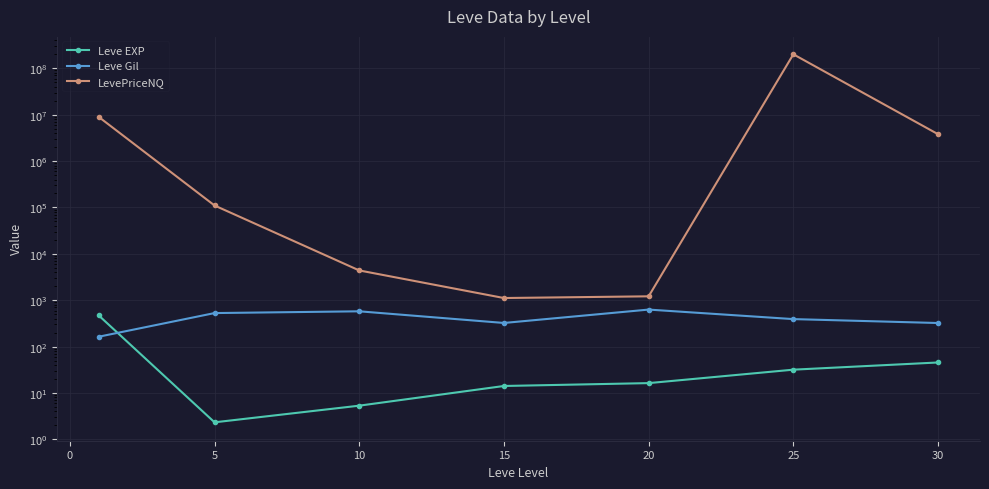

The value of LevePriceNQ at 20 is 700.2. True or false?

False